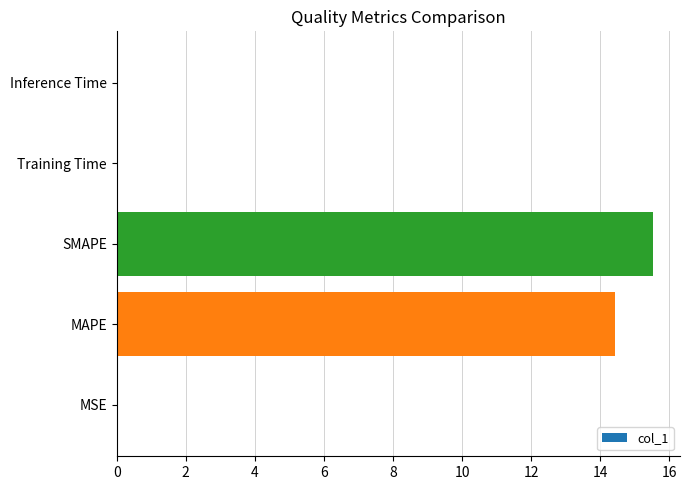

The value at MSE is 0.0. True or false?

True